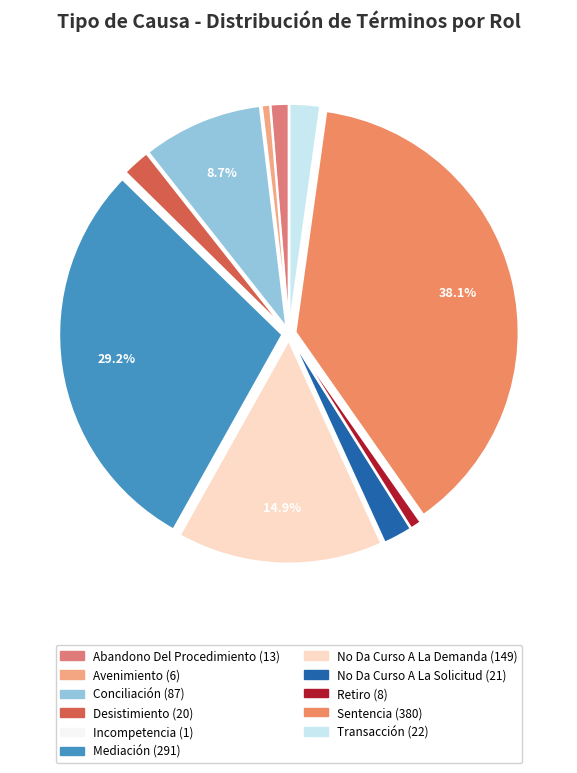

What percentage is the Avenimiento slice, to the nearest percent?

1%